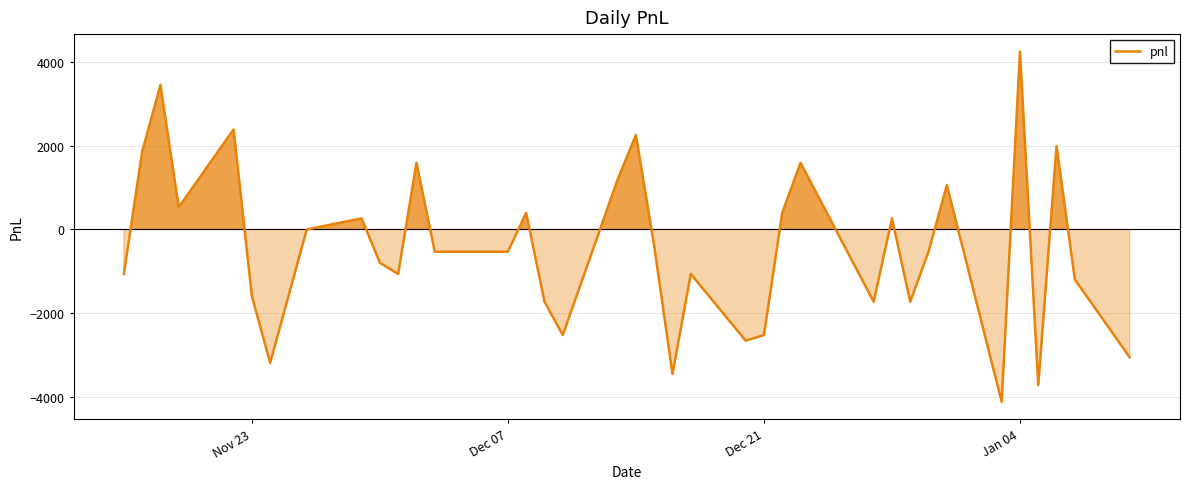

What is the minimum value shown in the chart?

-4107.5